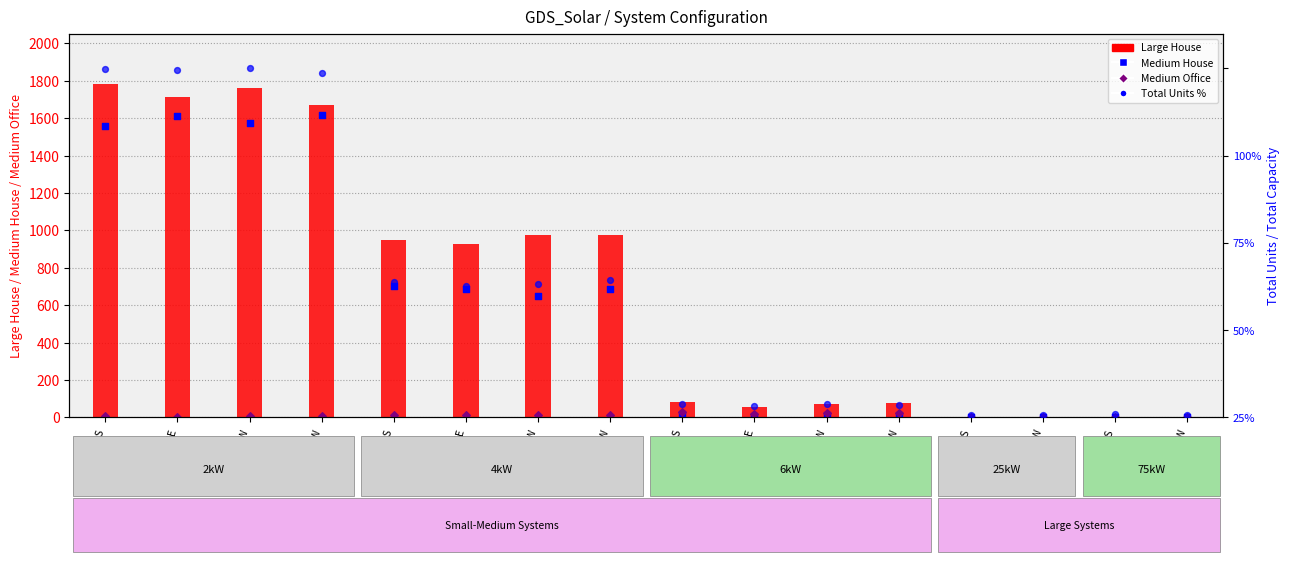

What is the total value across all series at 2kW_SW?

3444.0